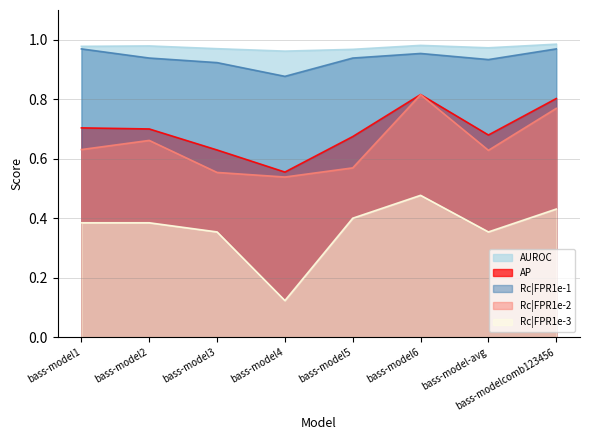

At which label is Rc|FPR1e-2 closest to 0?

bass-model4